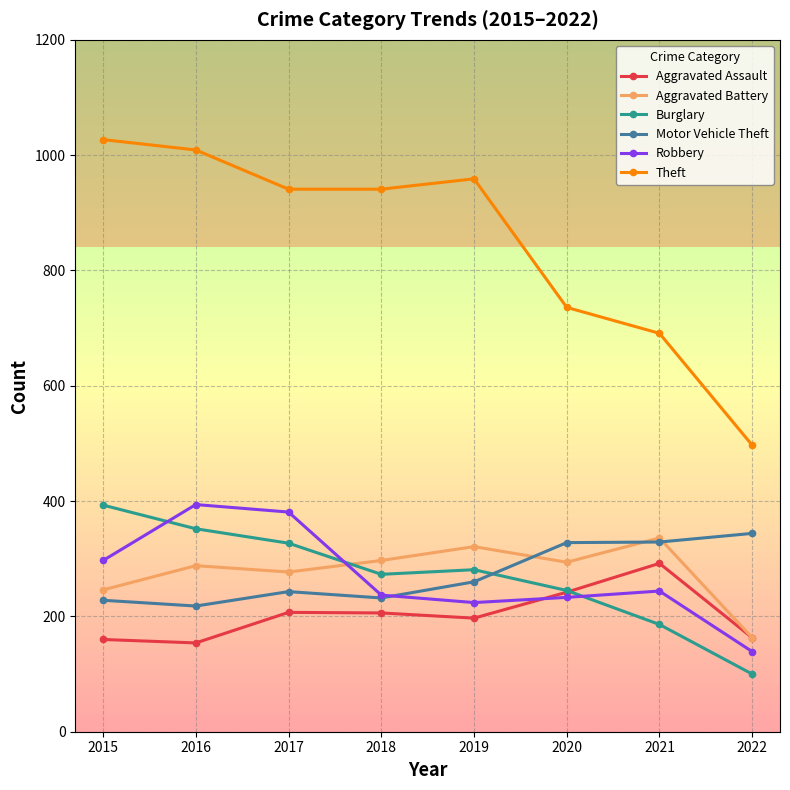

Which series has the largest total across all categories?

Theft